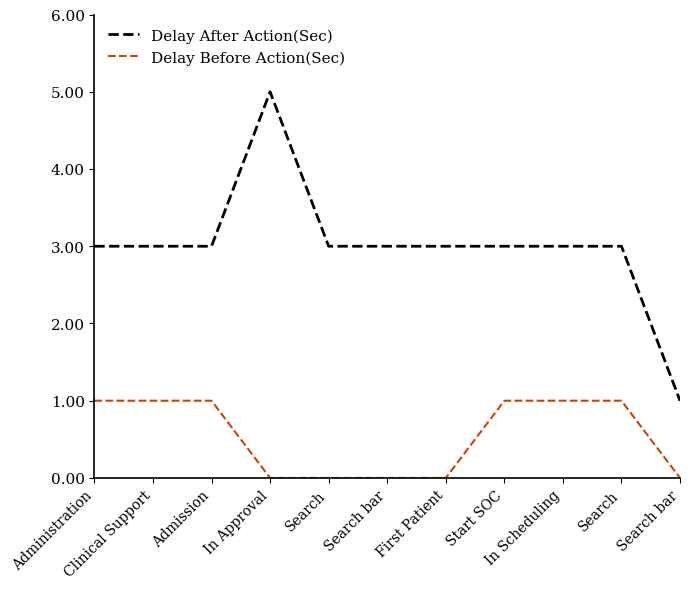

What is the label of the 2nd point from the right?

Search